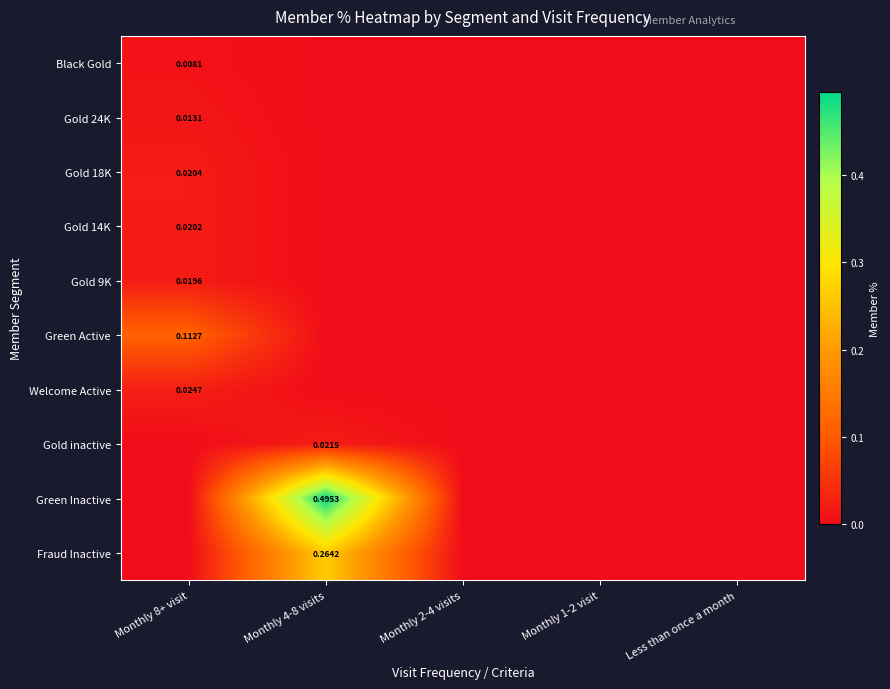

What is the greatest value displayed?

0.5